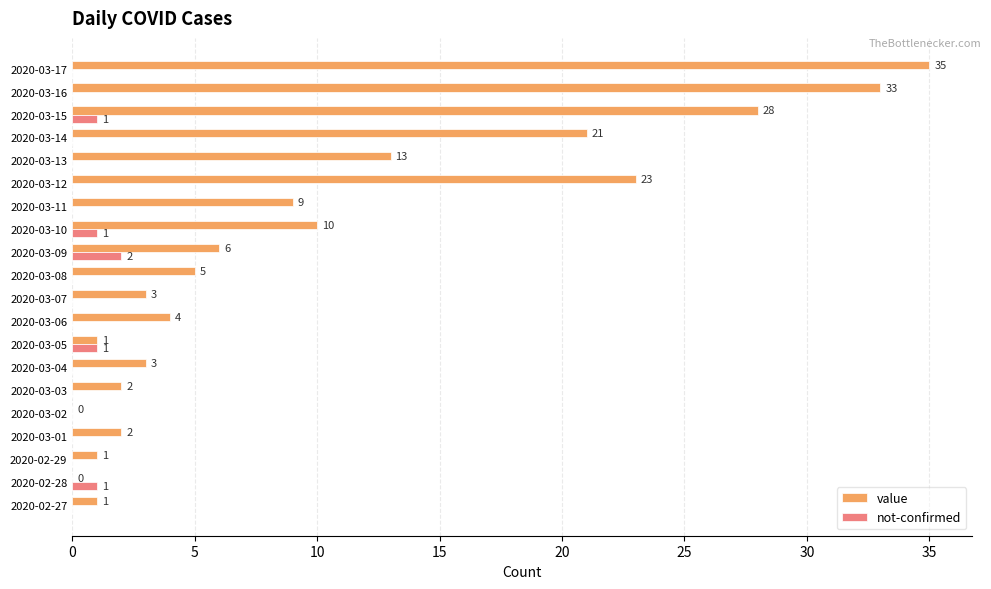

What is the sum of all value values?

200